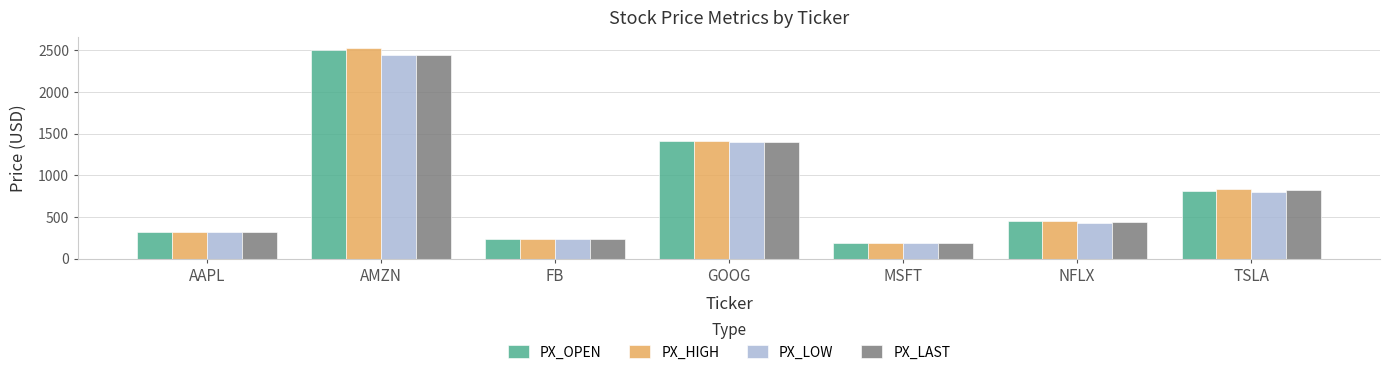

What is the minimum value shown in the chart?

183.3